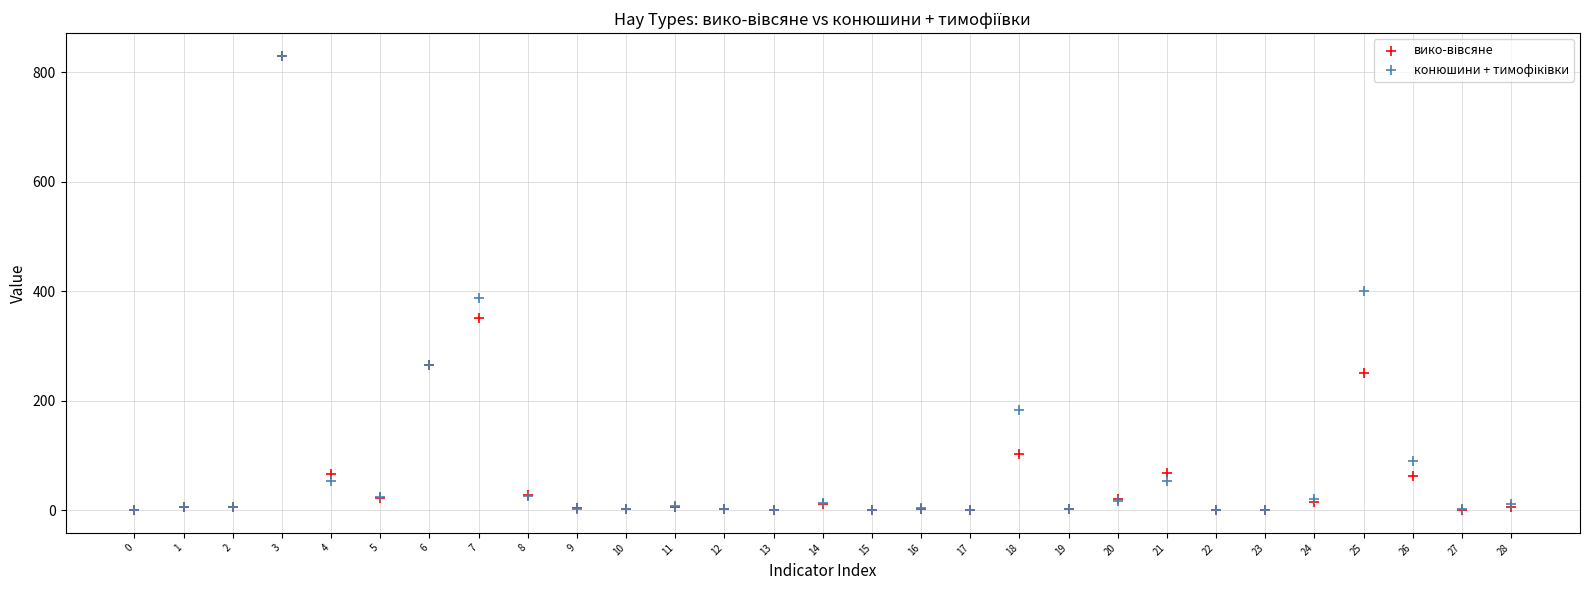

Across all series, what Y value is closest to 415?

400.0